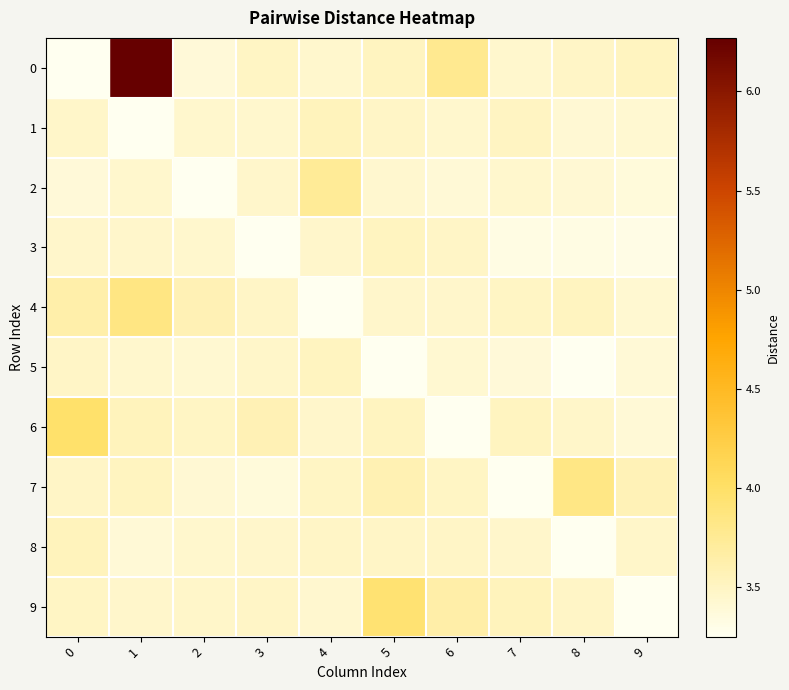

Which label corresponds to the smallest value in the chart?

8